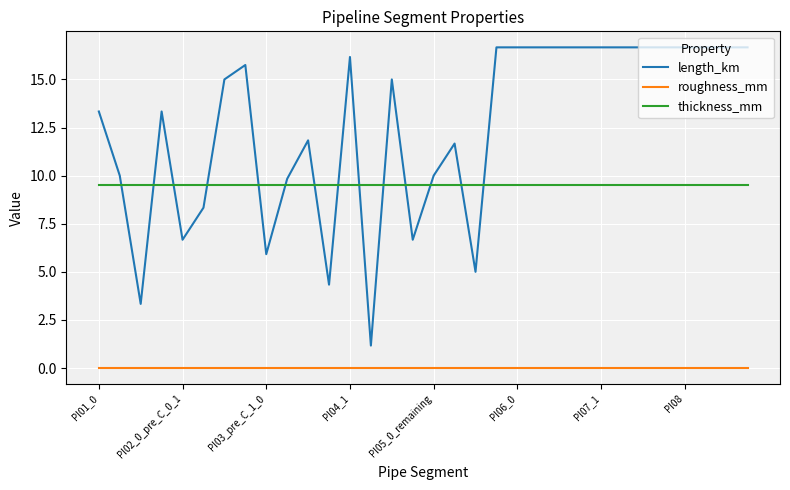

Which series has the largest range (max minus min)?

length_km